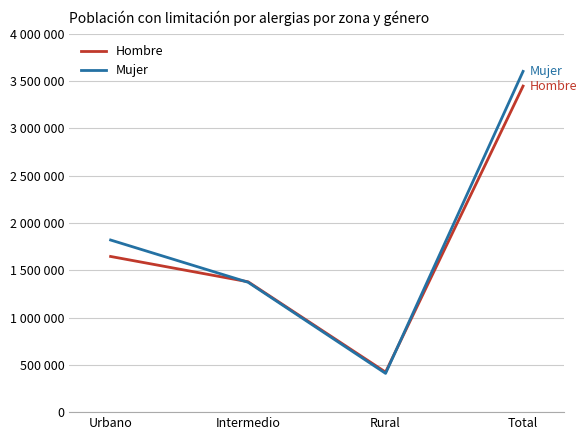

What is the value of the Mujer point at the 4th from the left?

3601097